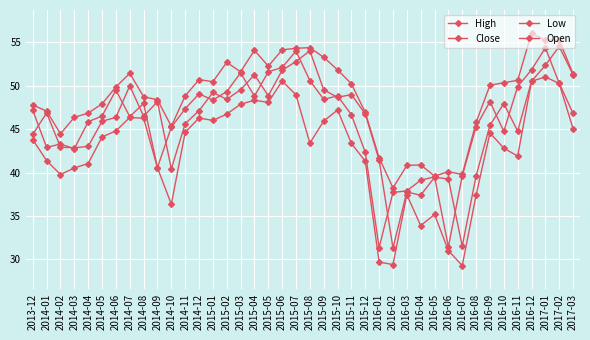

What is the total value across all series at 2015-07?

210.1